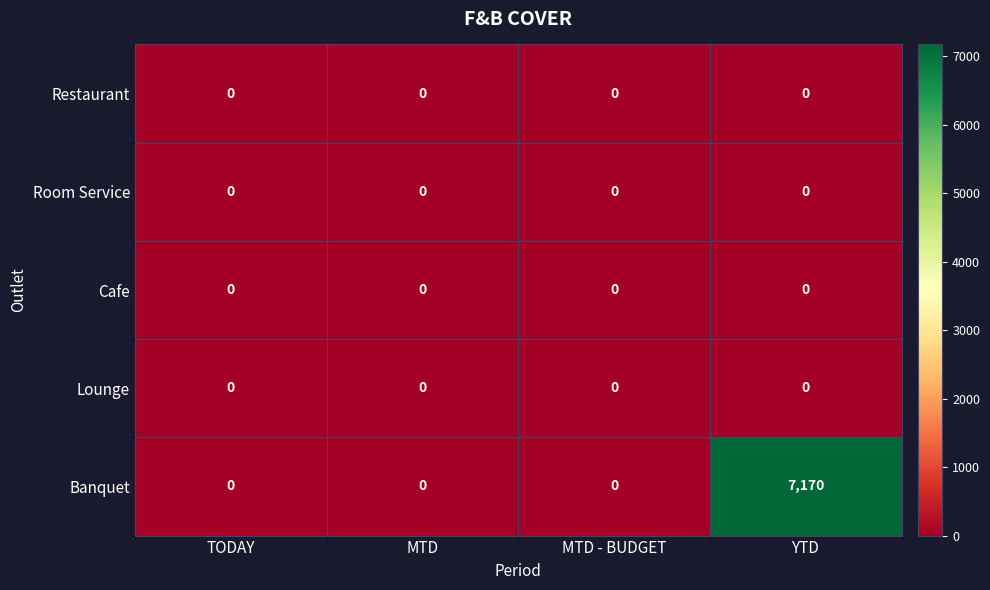

What is the difference between the highest and lowest values at YTD?

7170